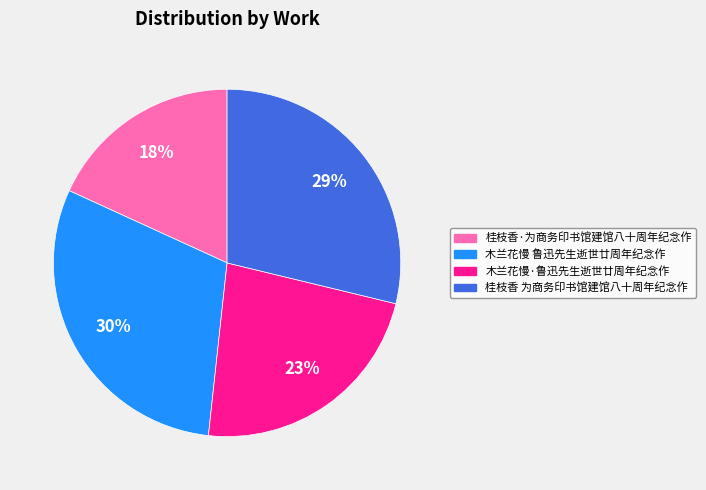

What is the smallest slice in the pie chart?

桂枝香·为商务印书馆建馆八十周年纪念作